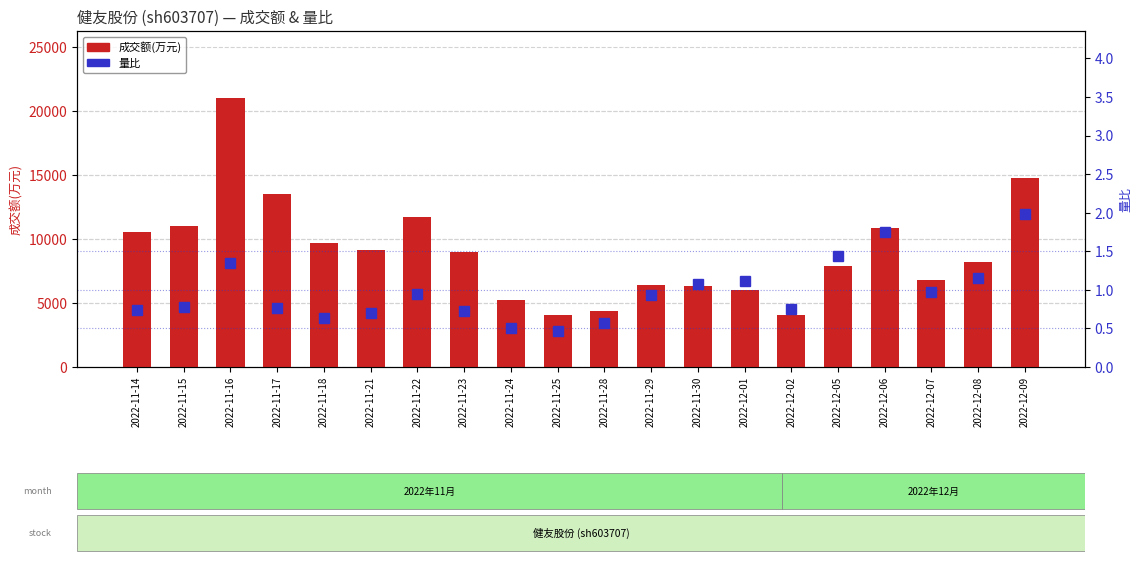

What is the sum of the 量比 values at 2022-11-23 and 2022-11-24?

1.2